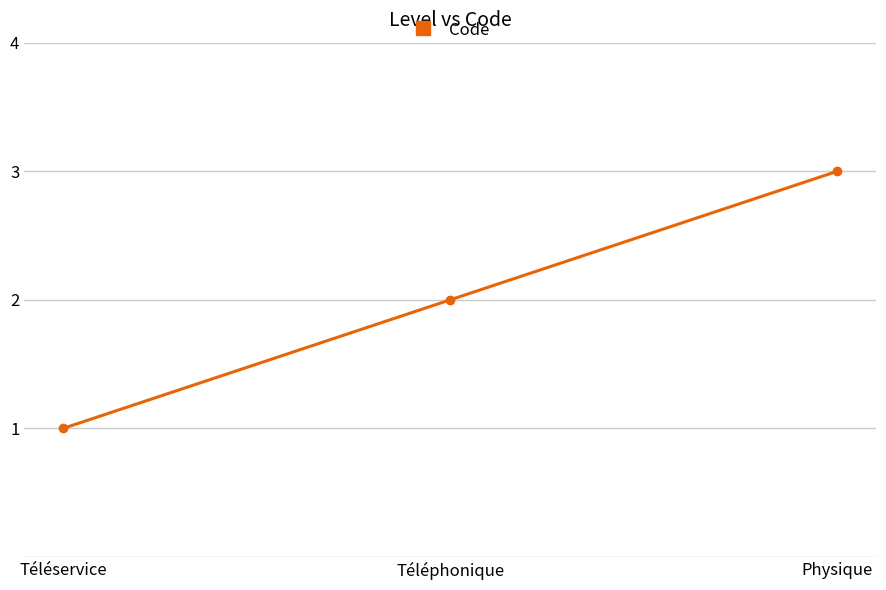

What is the difference between the values at Téléservice and Téléphonique?

1